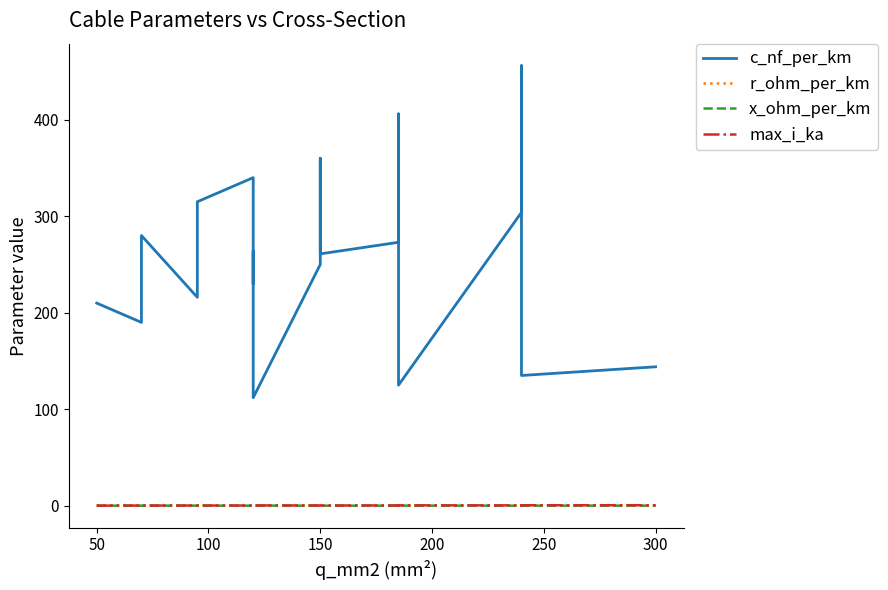

List the series in order of their peak value, highest first.

c_nf_per_km, r_ohm_per_km, max_i_ka, x_ohm_per_km